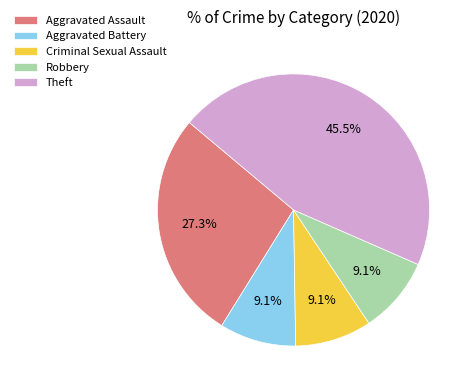

Which slice is the largest?

Theft